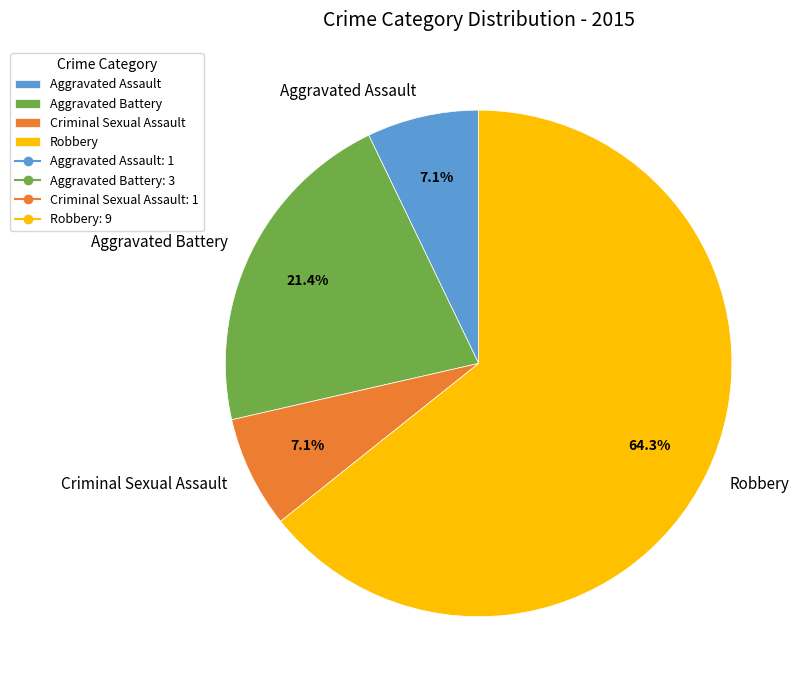

To the nearest percent, what is the difference between the largest and smallest slice percentages?

57%